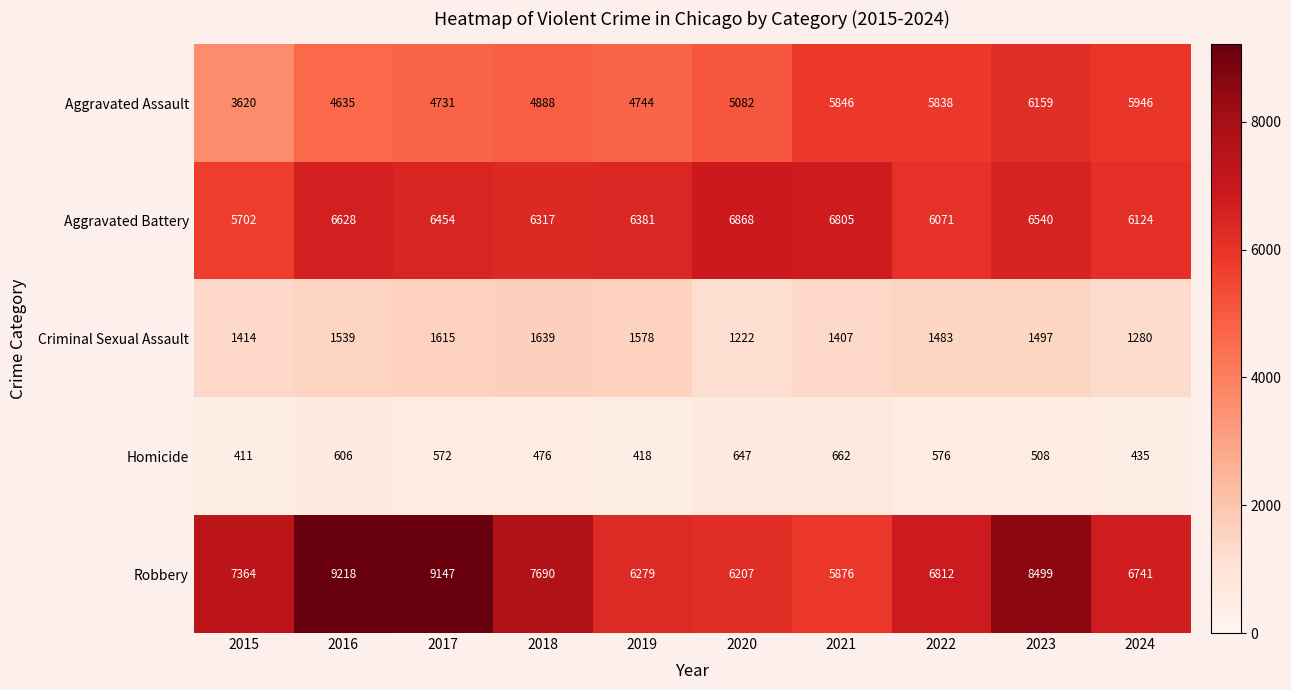

At which category does the chart reach its peak across all series?

2016